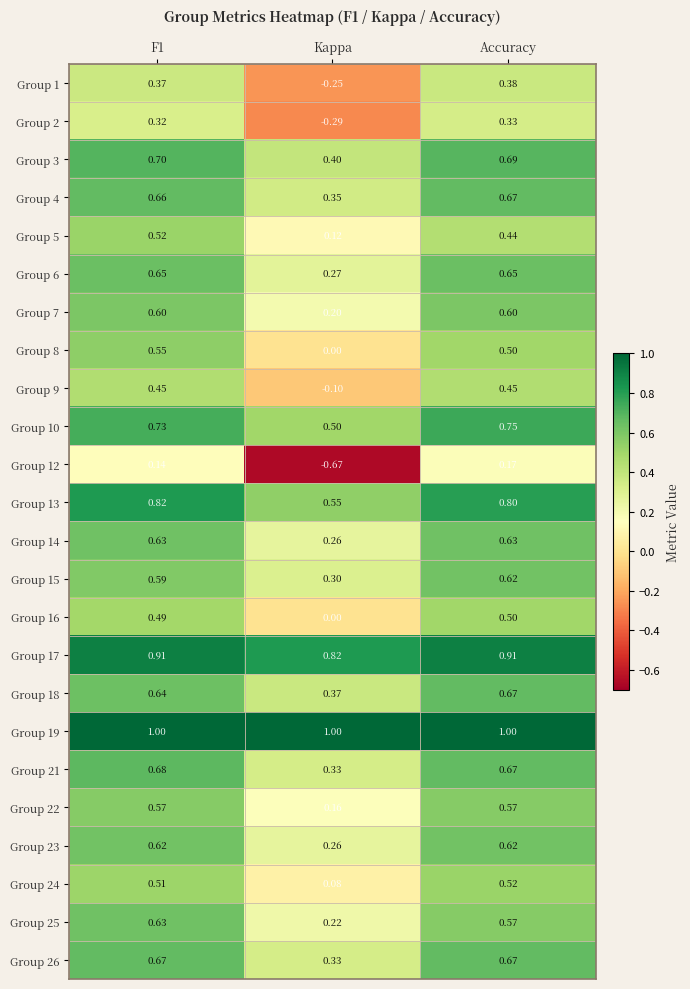

Which series has the widest spread of values?

Group 12